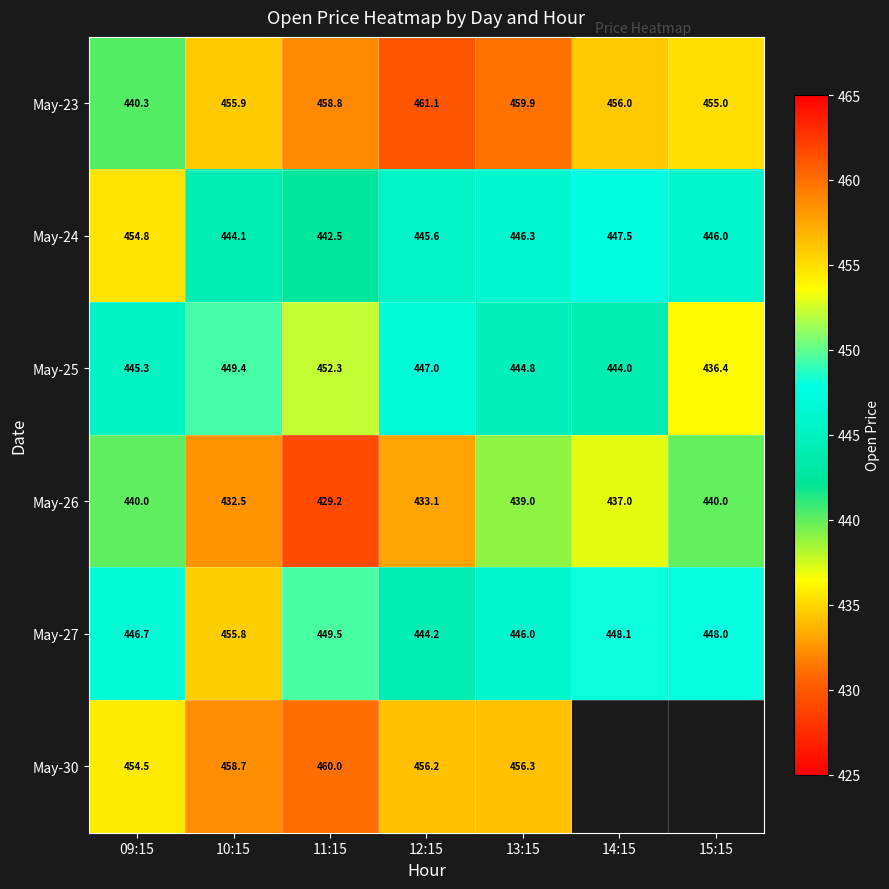

What is the approximate value of May-24 at 13:15?

446.3